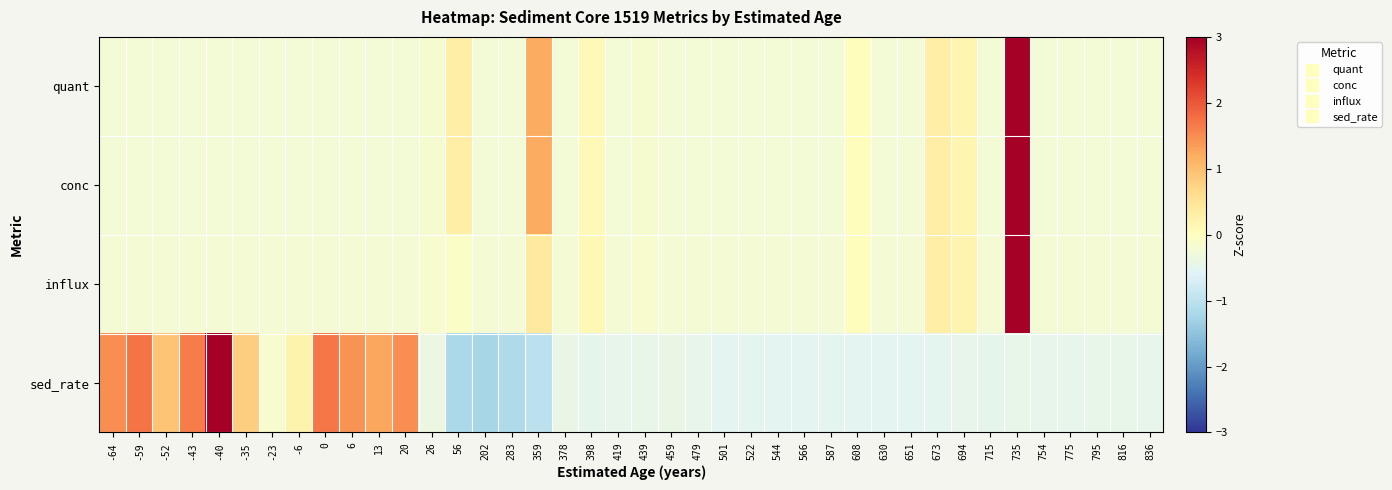

Reading right to left, transcribe all the data shown in this chart.

quant: 836=-0.3	816=-0.3	795=-0.3	775=-0.3	754=-0.3	735=6.0	715=-0.3	694=0.2	673=0.3	651=-0.3	630=-0.3	608=0.0	587=-0.3	566=-0.3	544=-0.3	522=-0.3	501=-0.3	479=-0.3	459=-0.3	439=-0.2	419=-0.3	398=0.1	378=-0.3	359=1.2	283=-0.3	202=-0.3	56=0.3	26=-0.2	20=-0.3	13=-0.3	6=-0.3	0=-0.3	-6=-0.3	-23=-0.3	-35=-0.3	-40=-0.3	-43=-0.3	-52=-0.3	-59=-0.3	-64=-0.3
conc: 836=-0.3	816=-0.3	795=-0.3	775=-0.3	754=-0.3	735=6.0	715=-0.3	694=0.2	673=0.3	651=-0.3	630=-0.3	608=0.0	587=-0.3	566=-0.3	544=-0.3	522=-0.3	501=-0.3	479=-0.3	459=-0.3	439=-0.2	419=-0.3	398=0.1	378=-0.3	359=1.2	283=-0.3	202=-0.3	56=0.3	26=-0.2	20=-0.3	13=-0.3	6=-0.3	0=-0.3	-6=-0.3	-23=-0.3	-35=-0.3	-40=-0.3	-43=-0.3	-52=-0.3	-59=-0.3	-64=-0.3
influx: 836=-0.2	816=-0.2	795=-0.2	775=-0.2	754=-0.2	735=6.2	715=-0.2	694=0.2	673=0.3	651=-0.2	630=-0.2	608=0.0	587=-0.2	566=-0.2	544=-0.2	522=-0.2	501=-0.2	479=-0.2	459=-0.2	439=-0.1	419=-0.2	398=0.1	378=-0.2	359=0.4	283=-0.2	202=-0.2	56=-0.1	26=-0.1	20=-0.2	13=-0.2	6=-0.2	0=-0.2	-6=-0.2	-23=-0.2	-35=-0.2	-40=-0.2	-43=-0.2	-52=-0.2	-59=-0.2	-64=-0.2
sed_rate: 836=-0.5	816=-0.4	795=-0.4	775=-0.5	754=-0.4	735=-0.4	715=-0.5	694=-0.5	673=-0.5	651=-0.5	630=-0.5	608=-0.5	587=-0.5	566=-0.5	544=-0.5	522=-0.5	501=-0.5	479=-0.5	459=-0.4	439=-0.4	419=-0.5	398=-0.5	378=-0.4	359=-1.0	283=-1.2	202=-1.2	56=-1.2	26=-0.4	20=1.5	13=1.2	6=1.4	0=1.7	-6=0.2	-23=-0.1	-35=0.8	-40=3.3	-43=1.7	-52=0.9	-59=1.7	-64=1.5